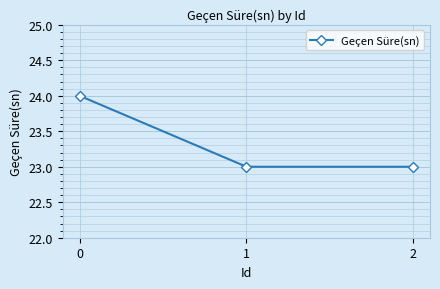

True or false: the data shows 24 at 0.

True